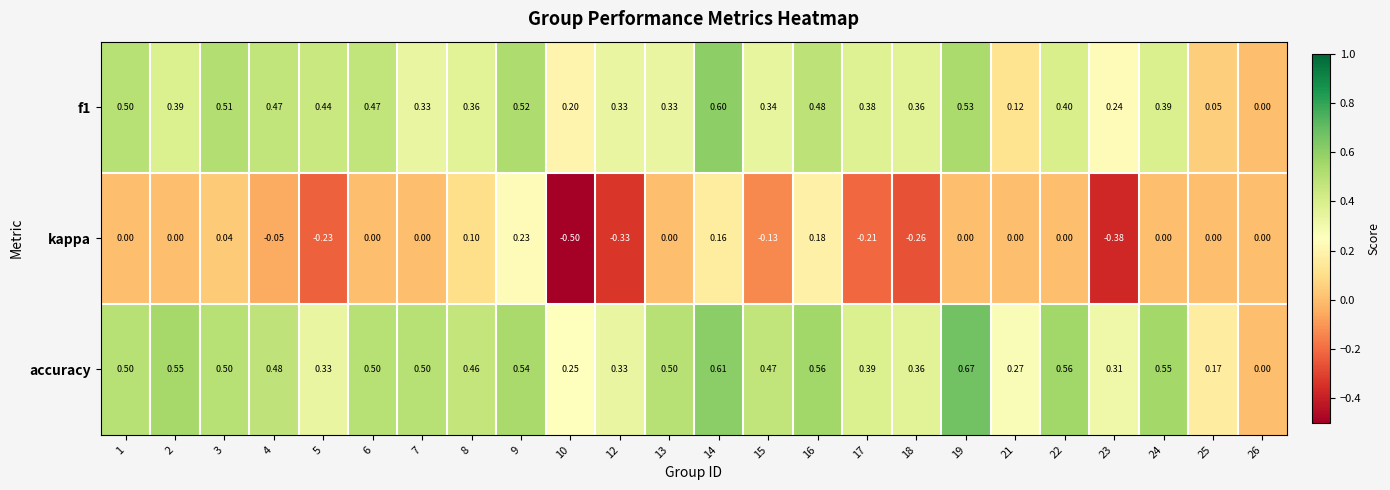

Which series changed the most between 10 and 26?

kappa